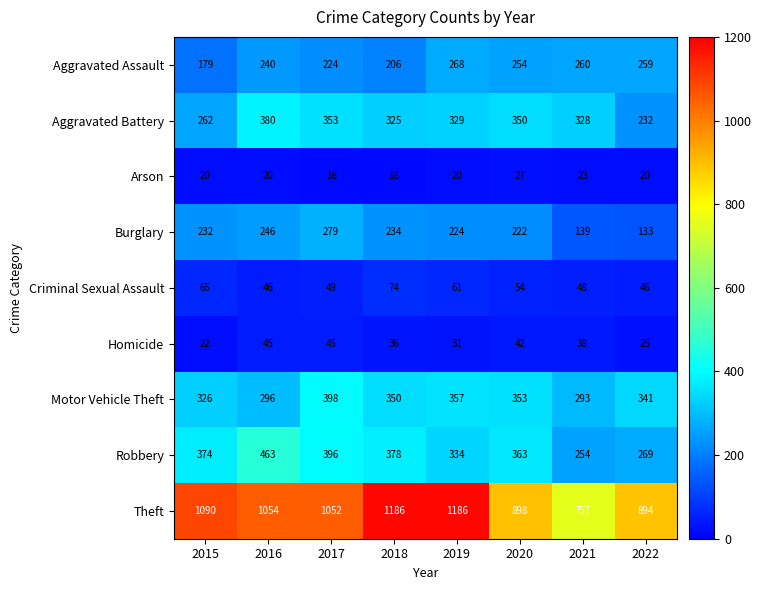

How many data points does each series have?

8